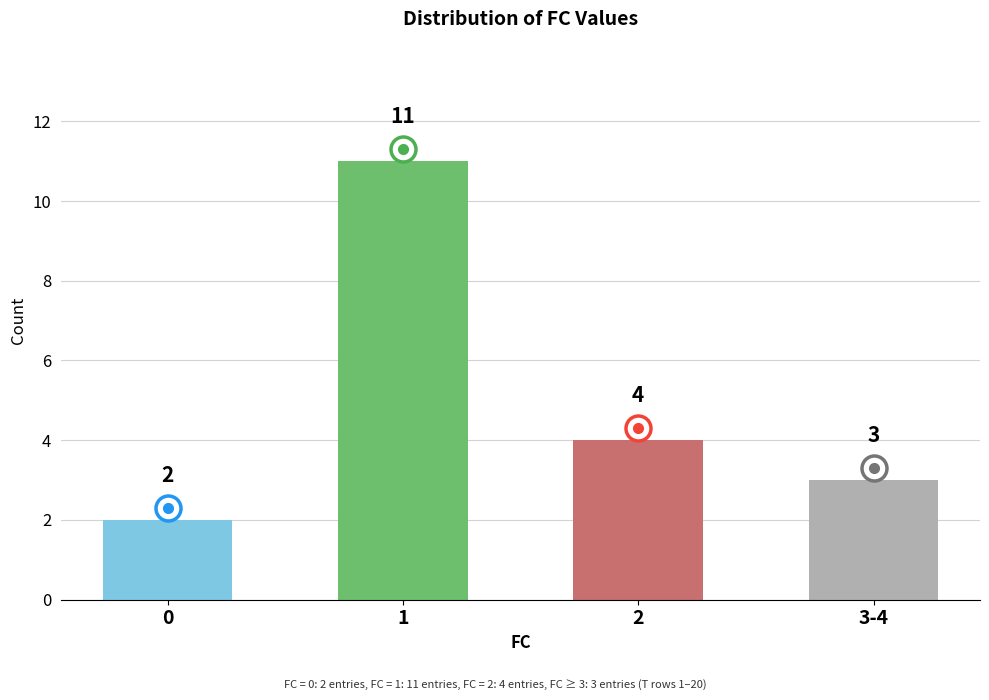

Reading right to left, extract all data points from this chart.

3-4=3	2=4	1=11	0=2